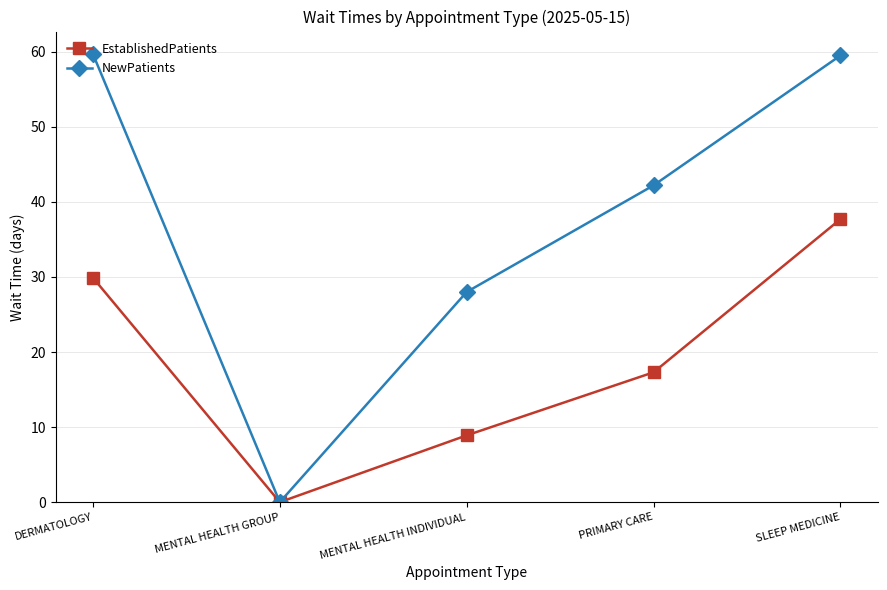

What is the highest value of the EstablishedPatients series?

37.7